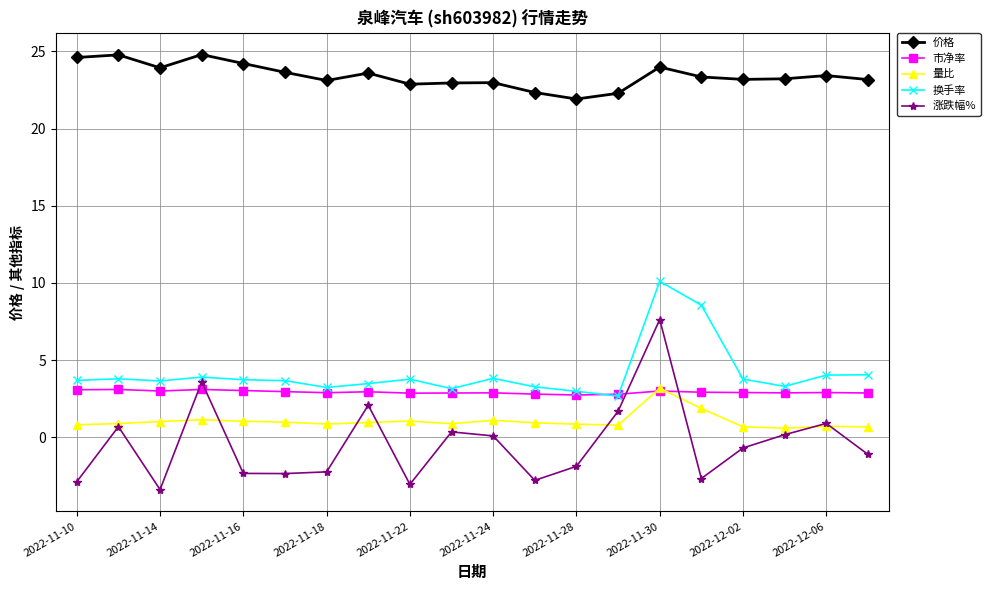

True or false: 价格 and 涨跌幅% intersect in this chart.

False